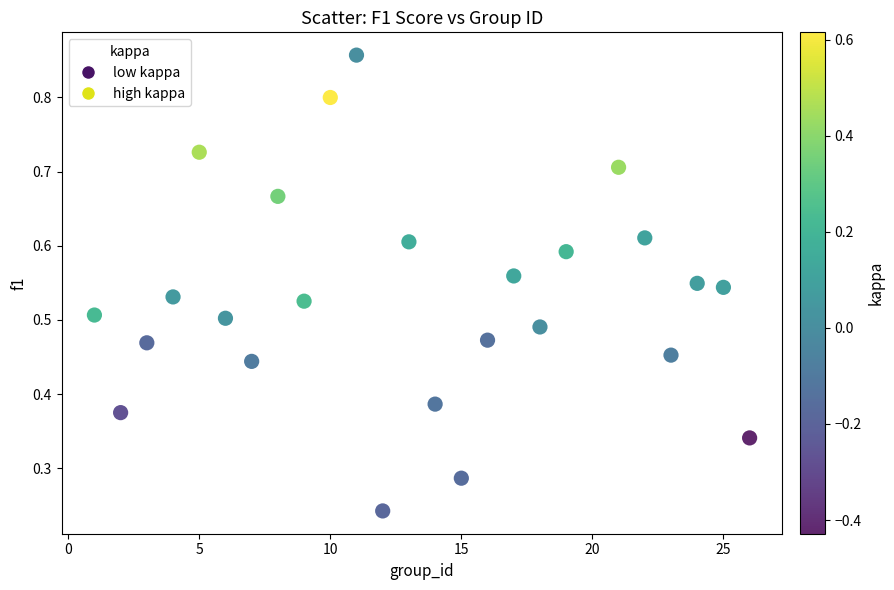

What is the range of X values (max minus min)?

25.0